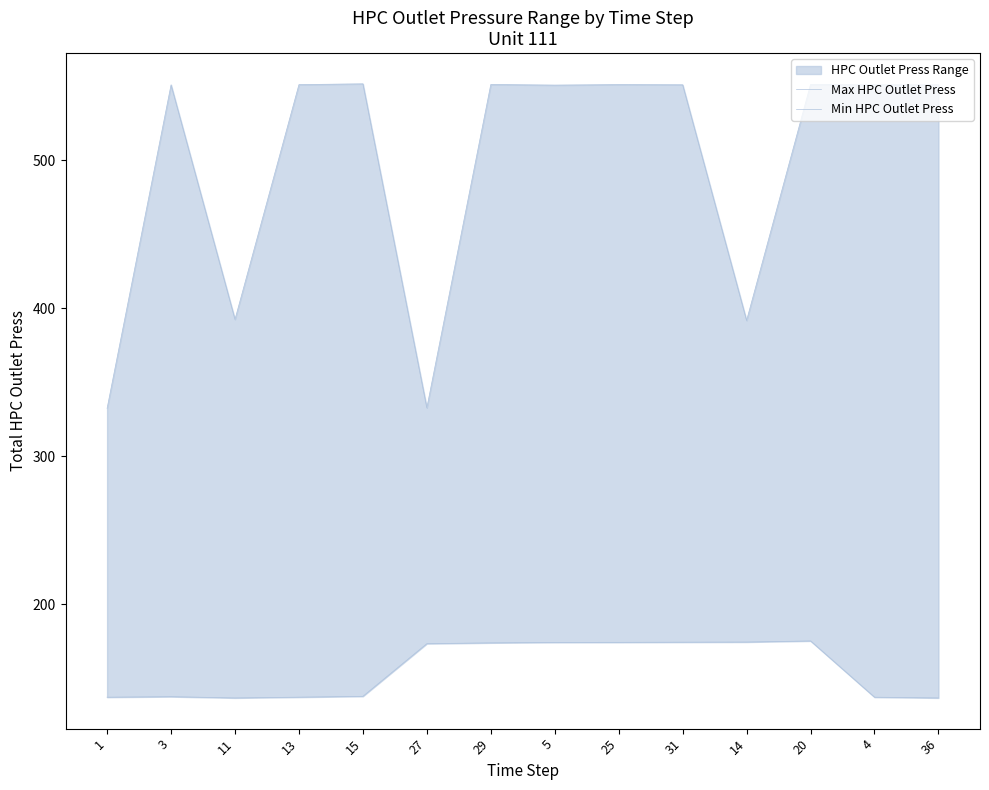

Reading right to left, list all the values displayed in this chart.

Max HPC Outlet Press: 36=551.1	4=551.0	20=551.3	14=391.8	31=551.1	25=551.2	5=550.9	29=551.3	27=332.8	15=551.7	13=551.2	11=392.5	3=551.0	1=332.4
Min HPC Outlet Press: 36=136.7	4=137.2	20=175.2	14=174.4	31=174.4	25=174.2	5=174.2	29=173.9	27=173.3	15=137.8	13=137.2	11=136.7	3=137.5	1=137.2